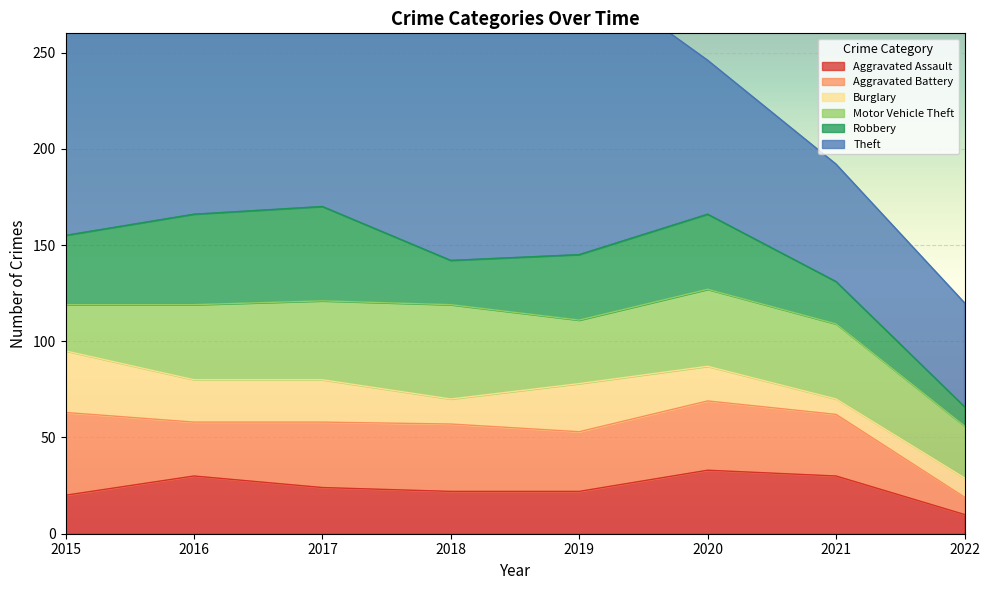

How many Burglary values are between 13 and 25?

5